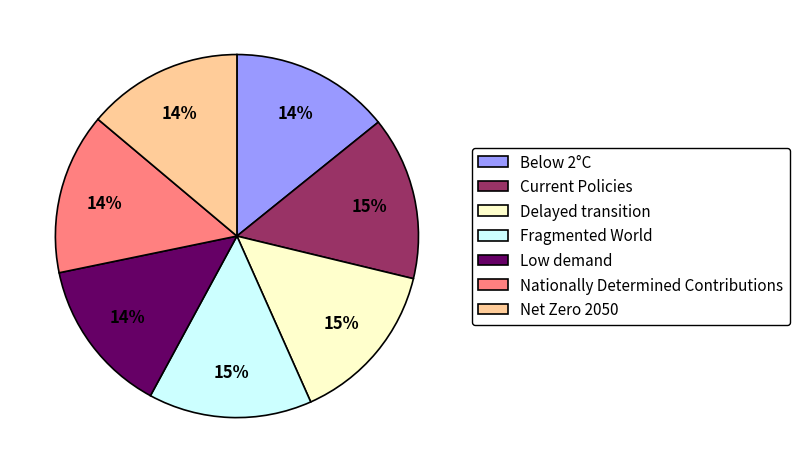

Do Low demand and Fragmented World together represent more than half of the pie?

No